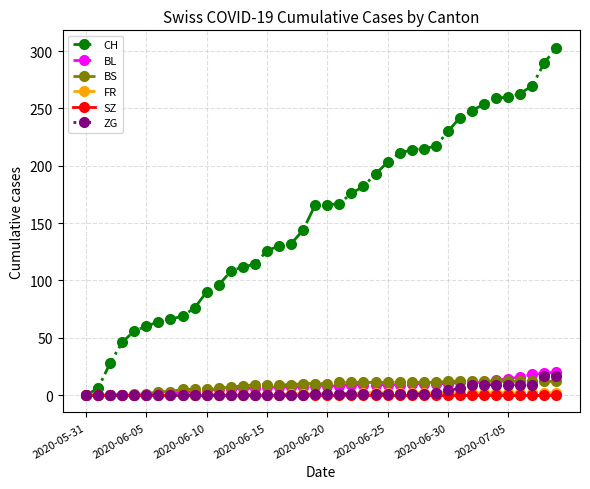

Which series has the largest range (max minus min)?

CH